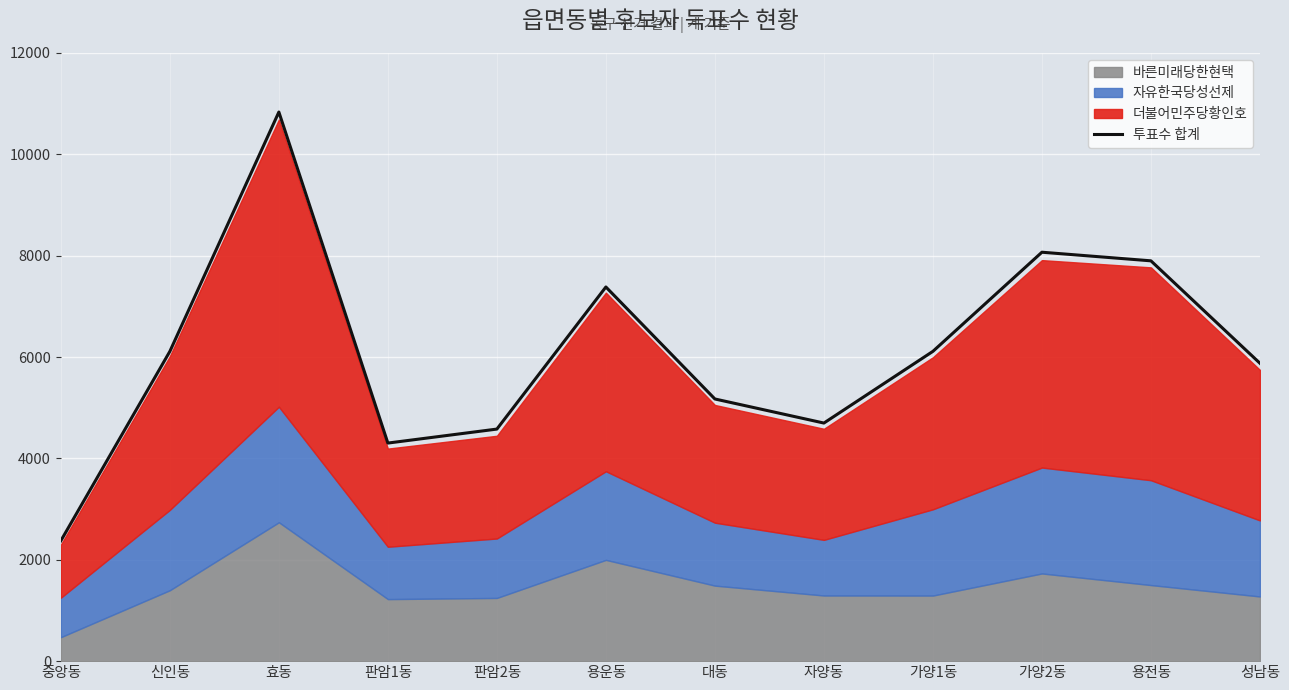

Reading left to right, extract all data points from this chart.

중앙동=2375	신인동=6112	효동=10835	판암1동=4303	판암2동=4579	용운동=7383	대동=5173	자양동=4698	가양1동=6113	가양2동=8069	용전동=7899	성남동=5878